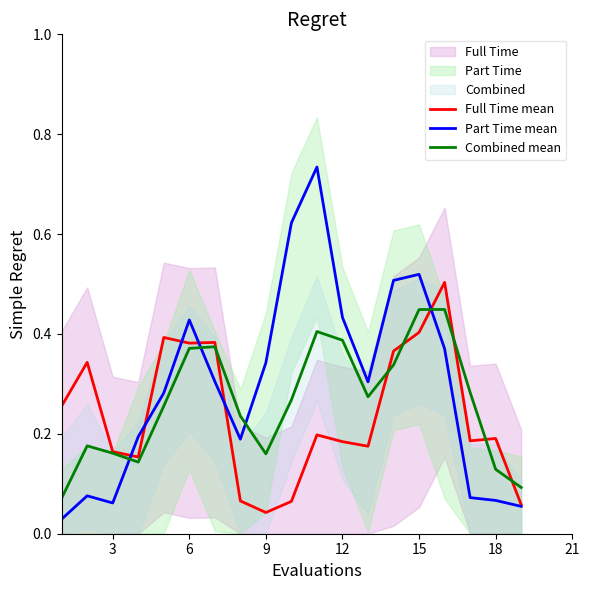

The value of Full Time mean at 6 is 0.6. True or false?

False